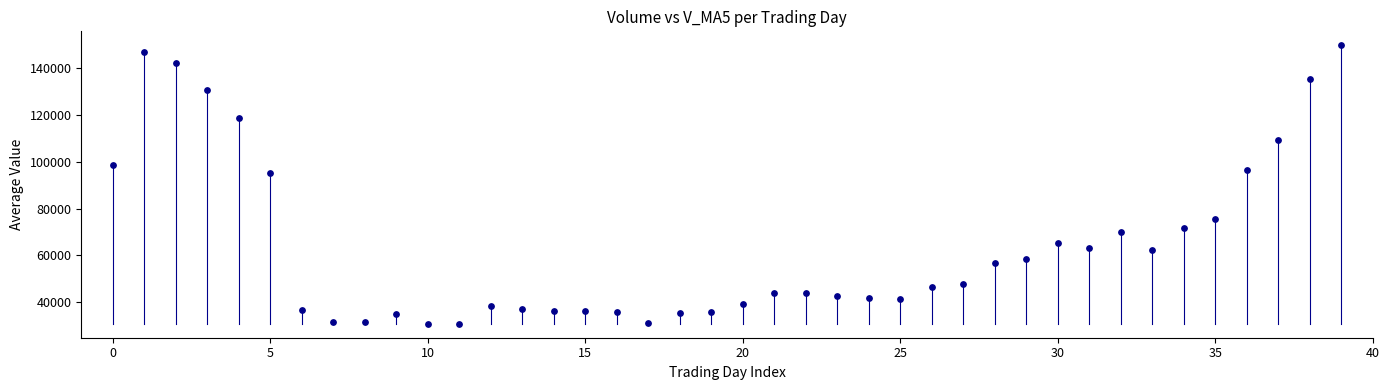

What Y value in the scatter plot is closest to 90247?

95279.4